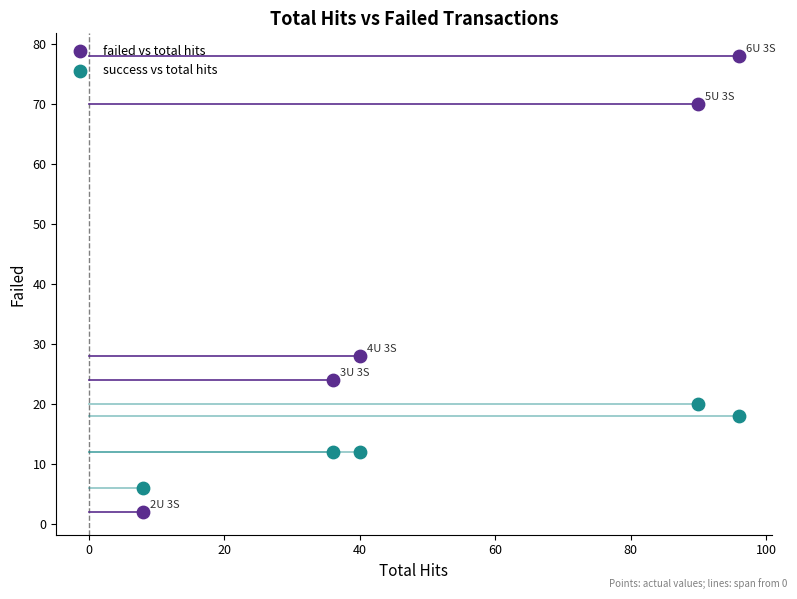

Across all series, what Y value is closest to 40?

28